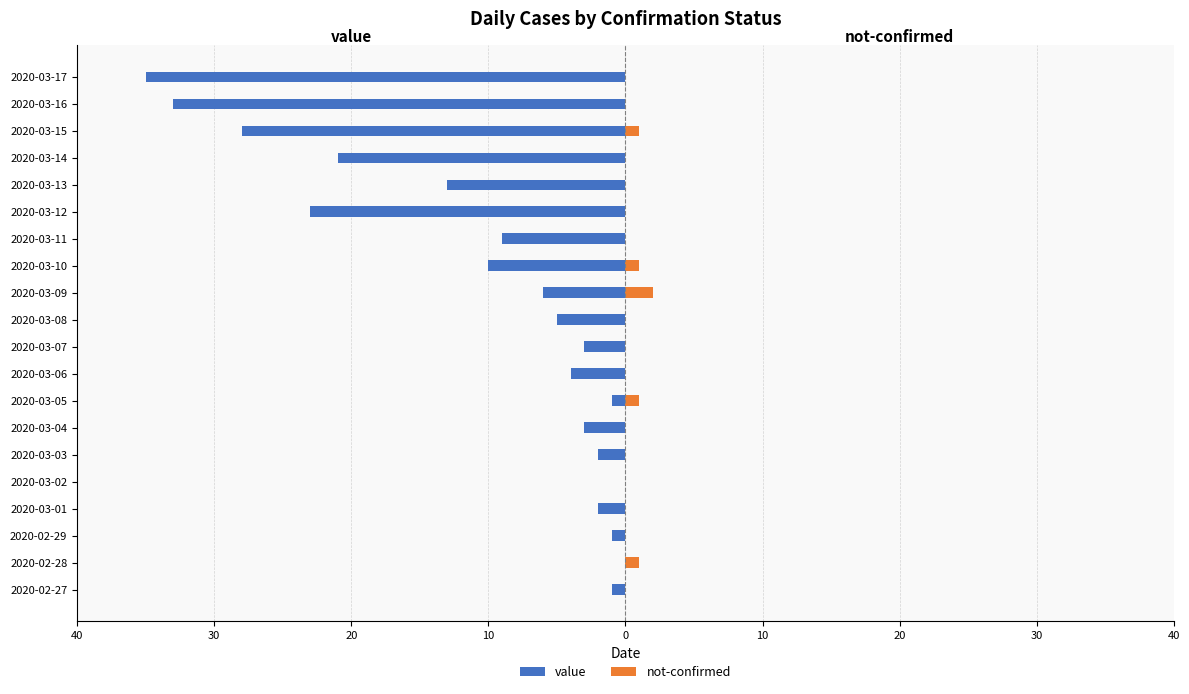

What is the sum of all not-confirmed values?

6